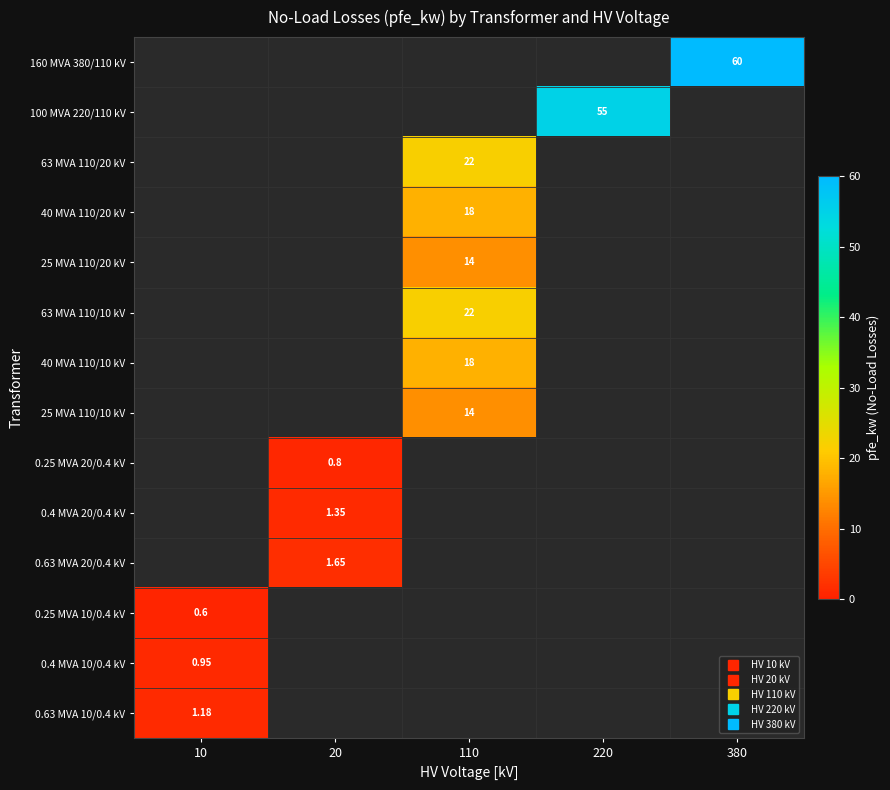

The 0.25 MVA 10/0.4 kV series shows 0.3 at 220. True or false?

False